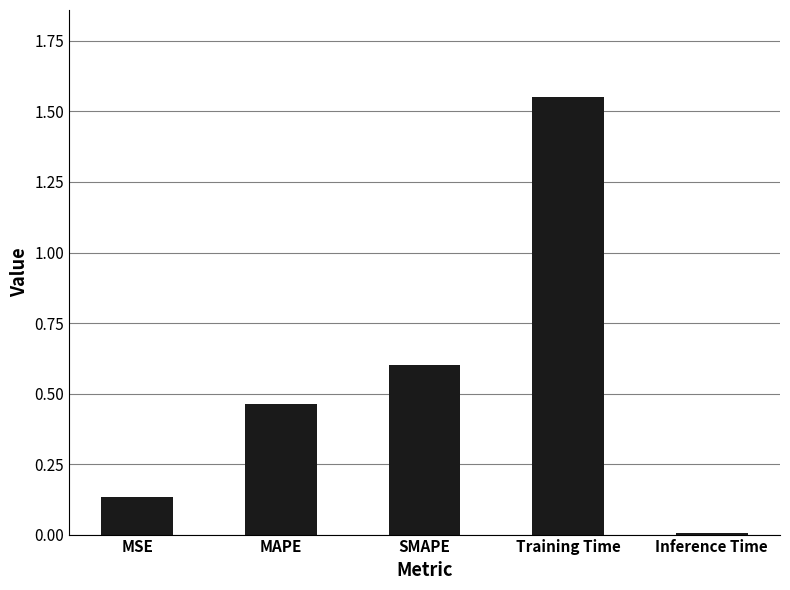

Does the chart contain stacked bars?

No